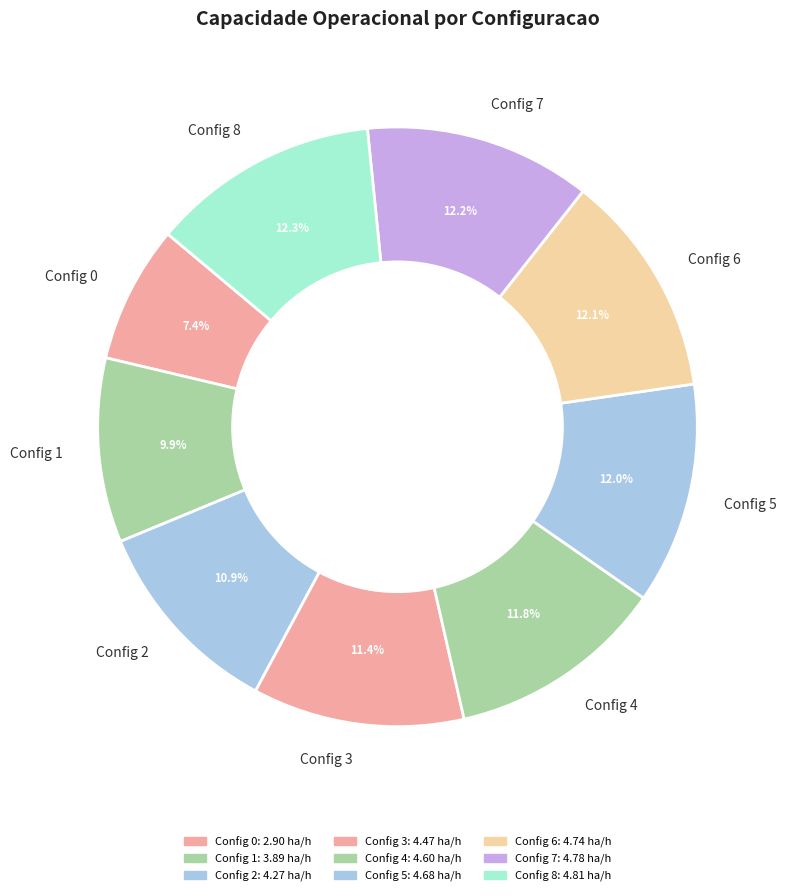

Does any single category account for the majority?

No